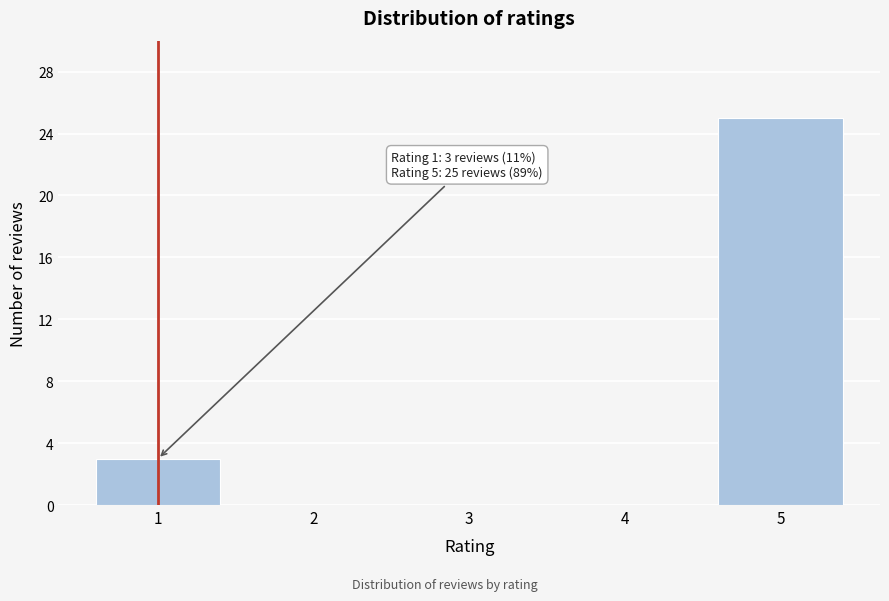

Reading left to right, transcribe all the data shown in this chart.

1=3	2=0	3=0	4=0	5=25